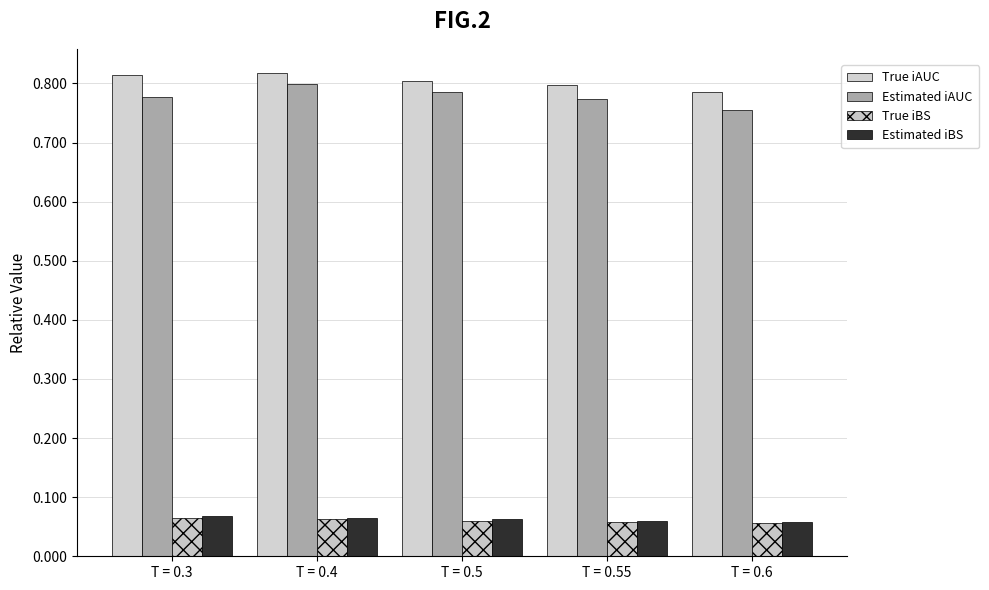

Which series has the largest range (max minus min)?

Estimated iAUC